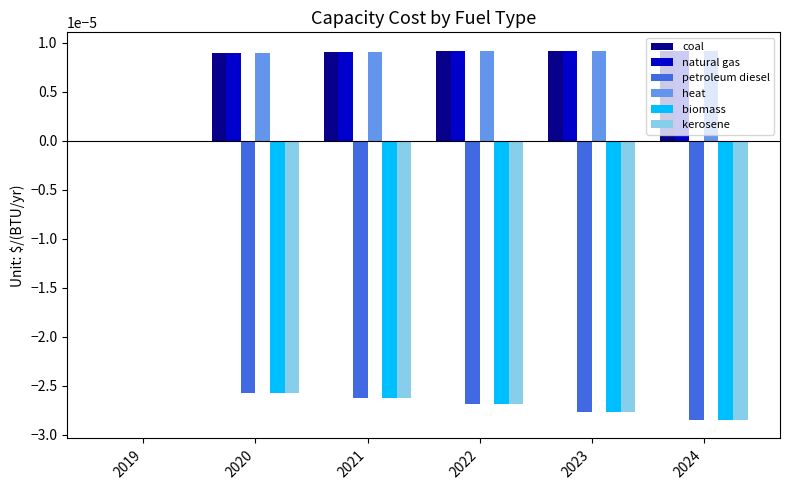

Is the value of petroleum diesel at 2019 greater than the value of kerosene at 2020?

Yes